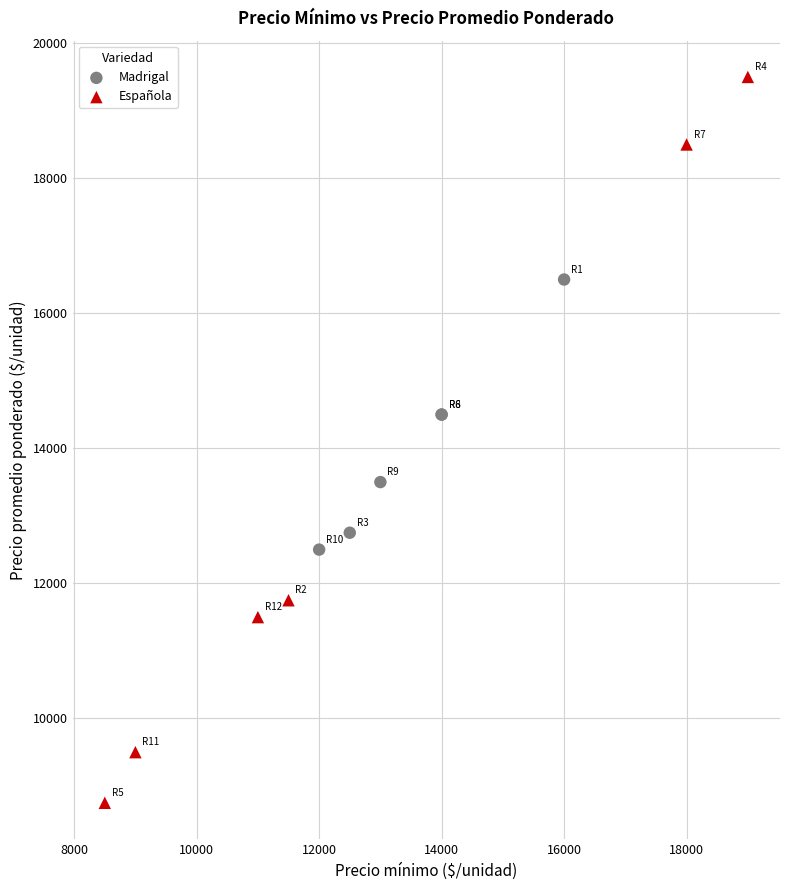

Which series reaches the minimum Y coordinate?

Española